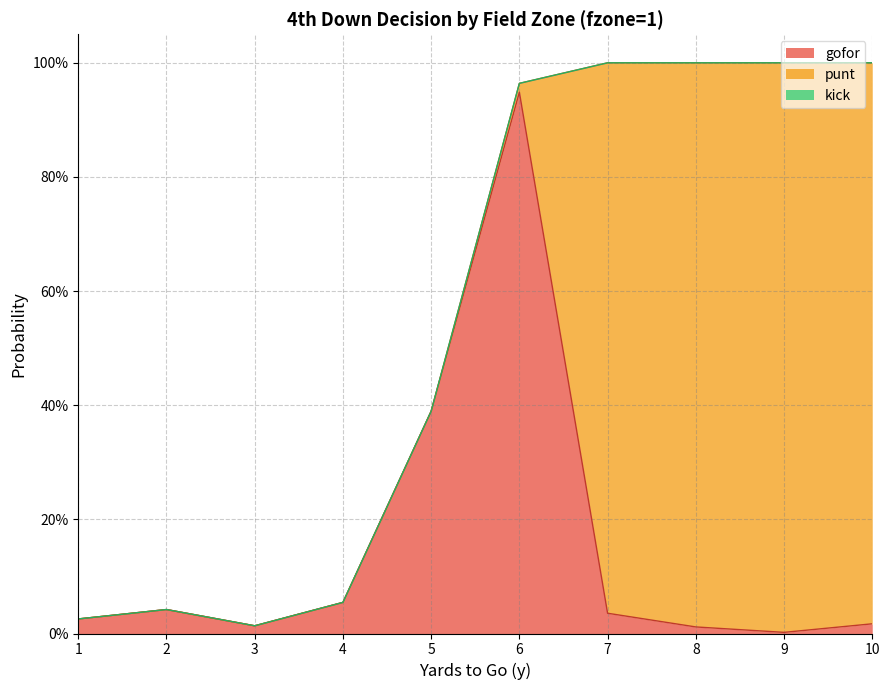

Between which two adjacent categories do punt and gofor first intersect?

6 and 7